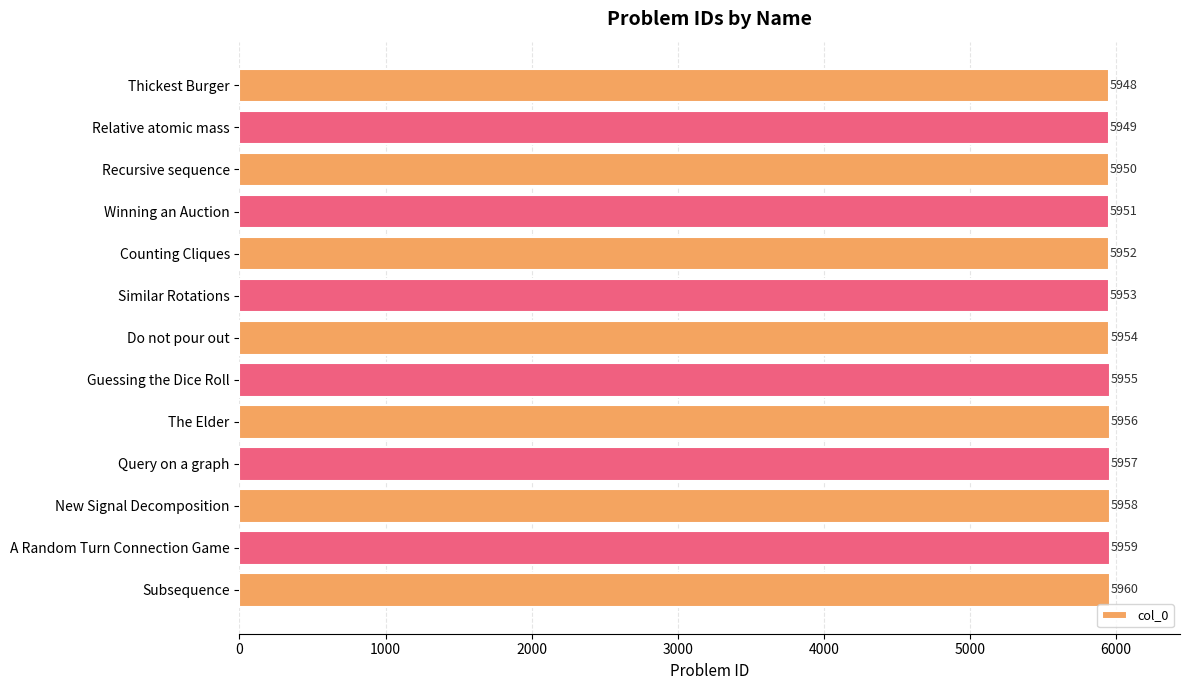

What position from the bottom is Thickest Burger?

13